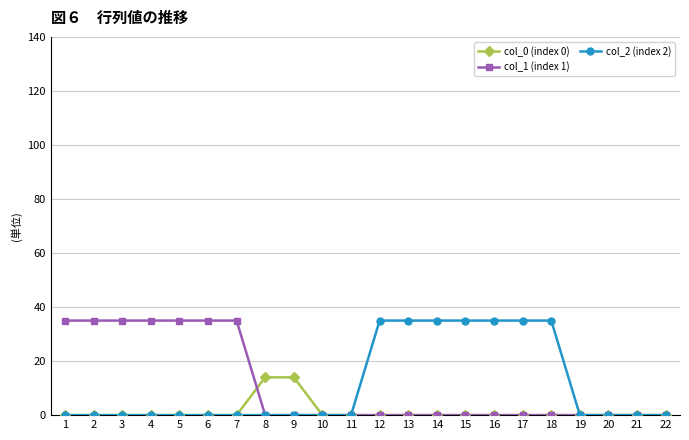

The col_1 (index 1) series shows 0 at 12. True or false?

True